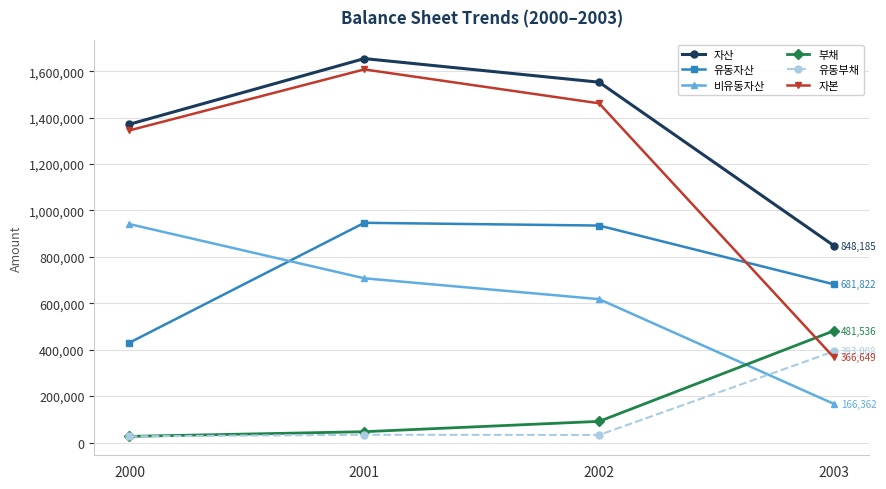

Which series has the largest total across all categories?

자산